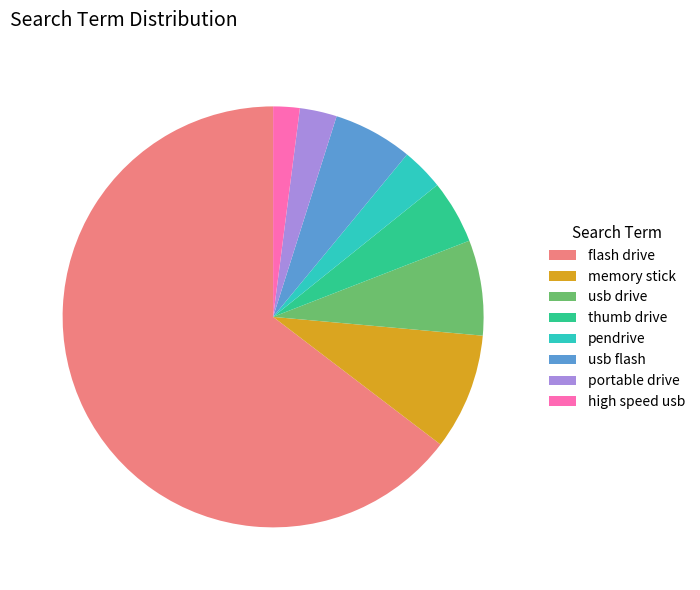

The usb drive slice represents 7% of the pie. True or false?

True